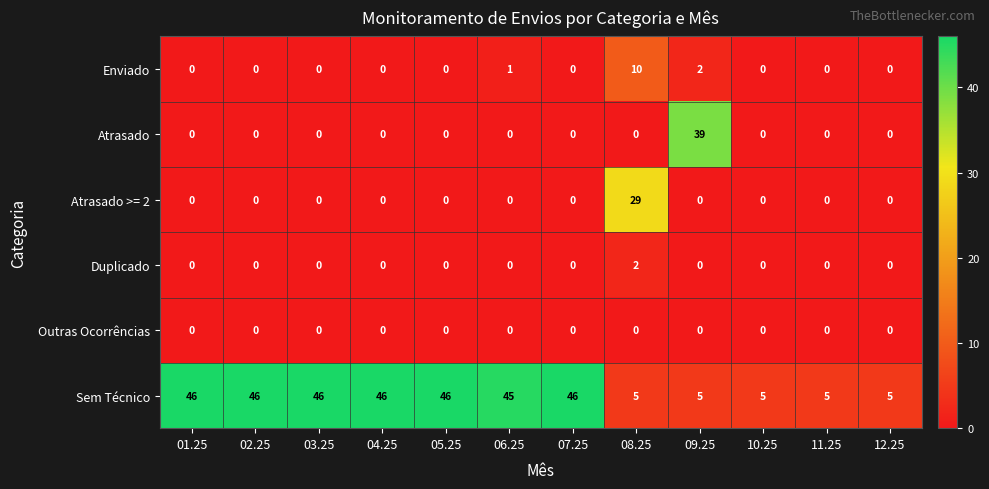

How many Duplicado values are between 0 and 1?

11